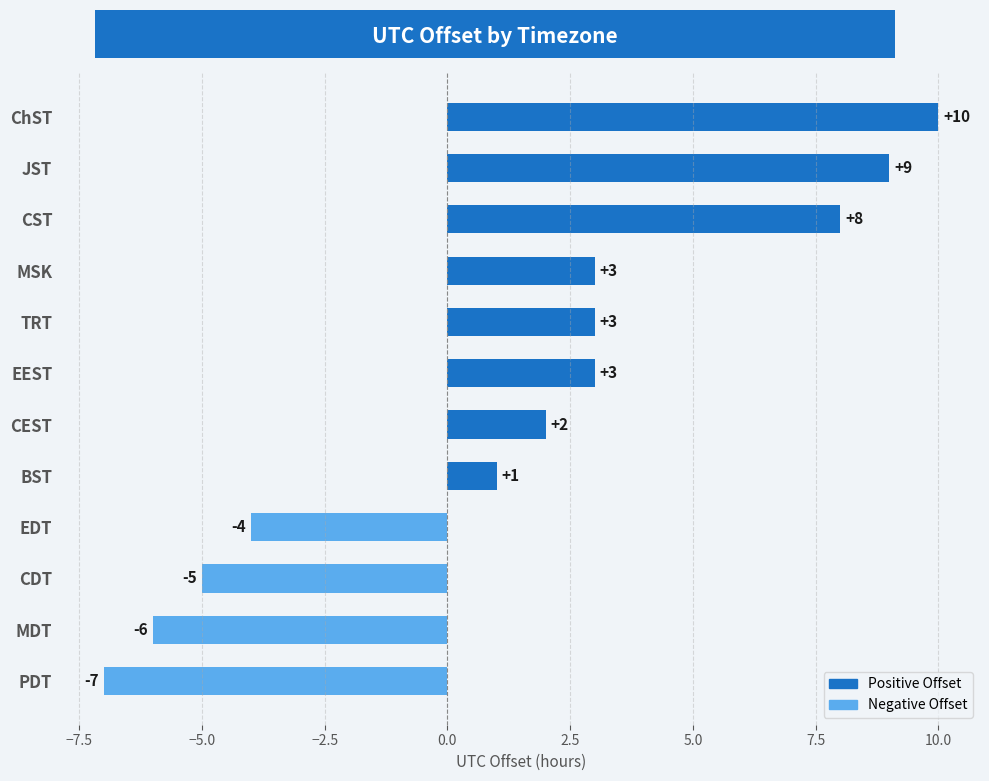

What is the change in value from MSK to EDT?

-7